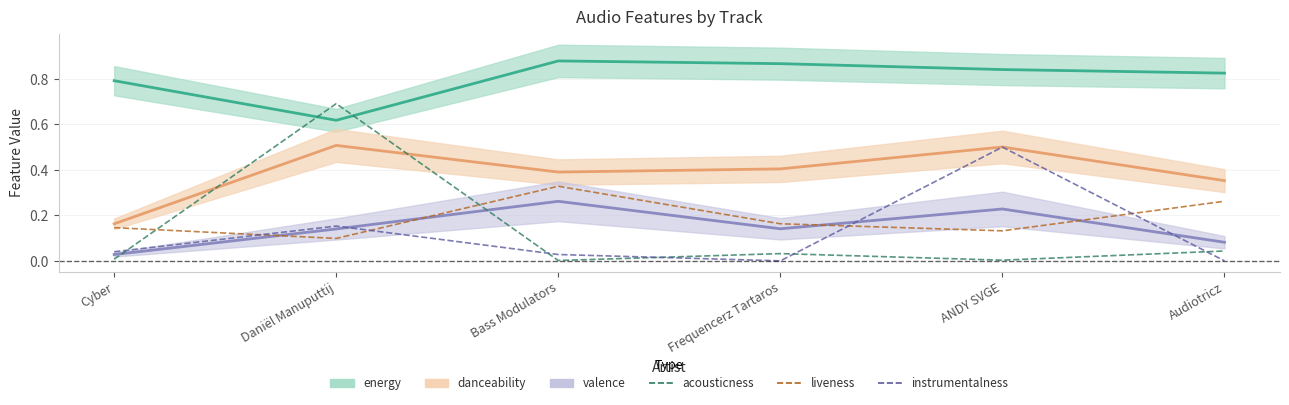

Where is the first local minimum for instrumentalness?

Frequencerz Tartaros